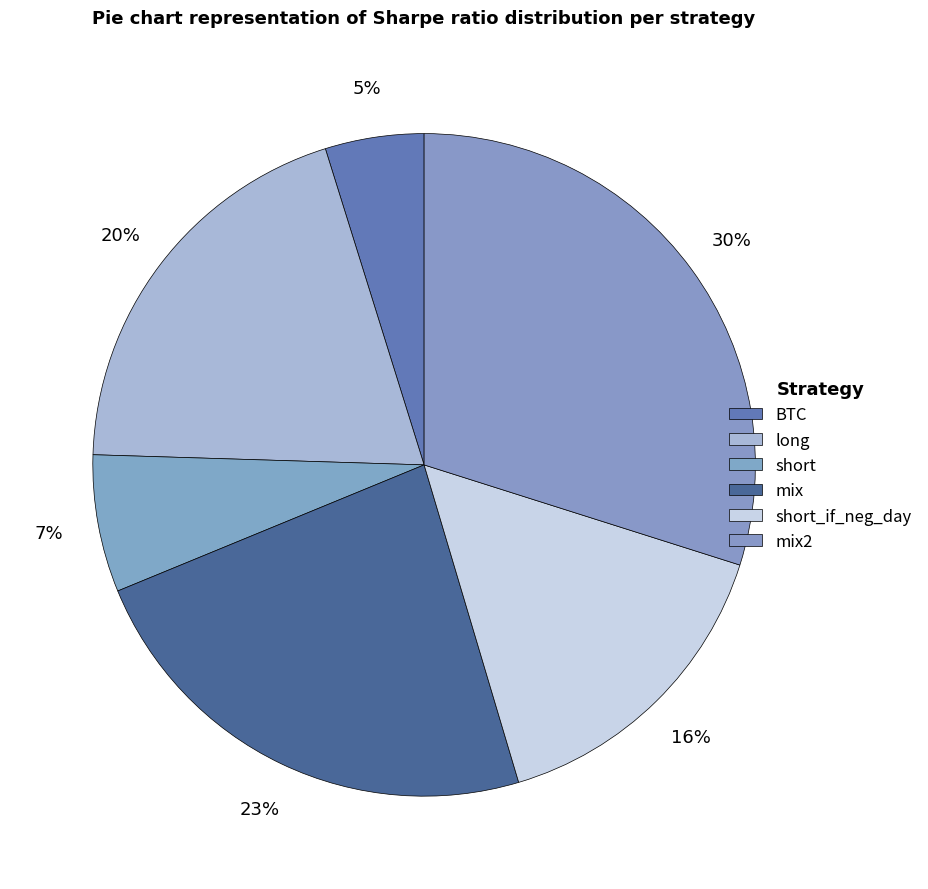

How many segments does this pie chart have?

6